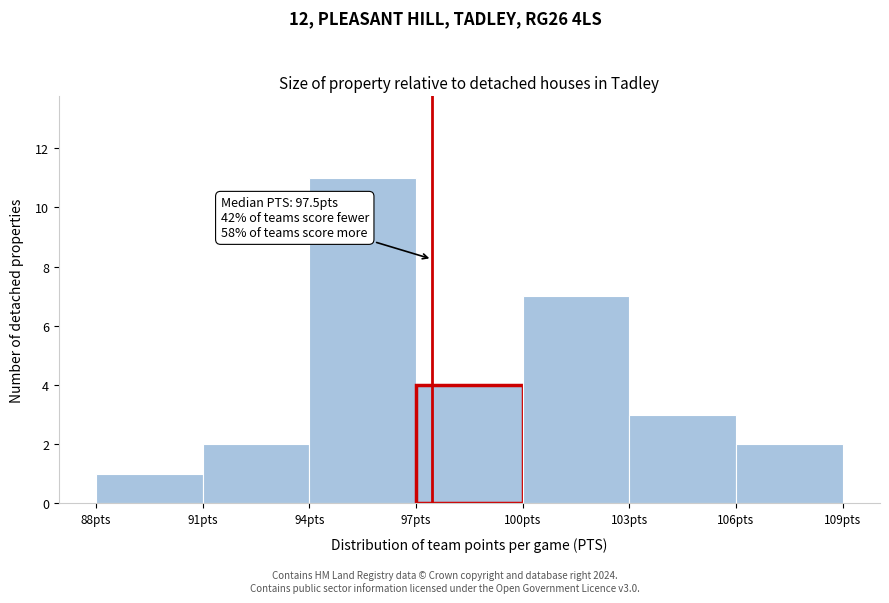

Which range on the x-axis has the tallest bar?

94 to 97